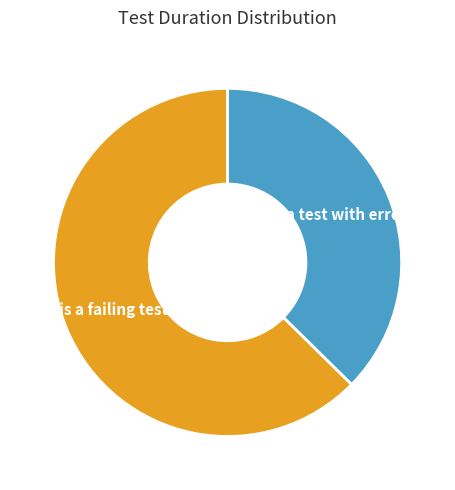

To the nearest percent, what is the average slice percentage?

50%